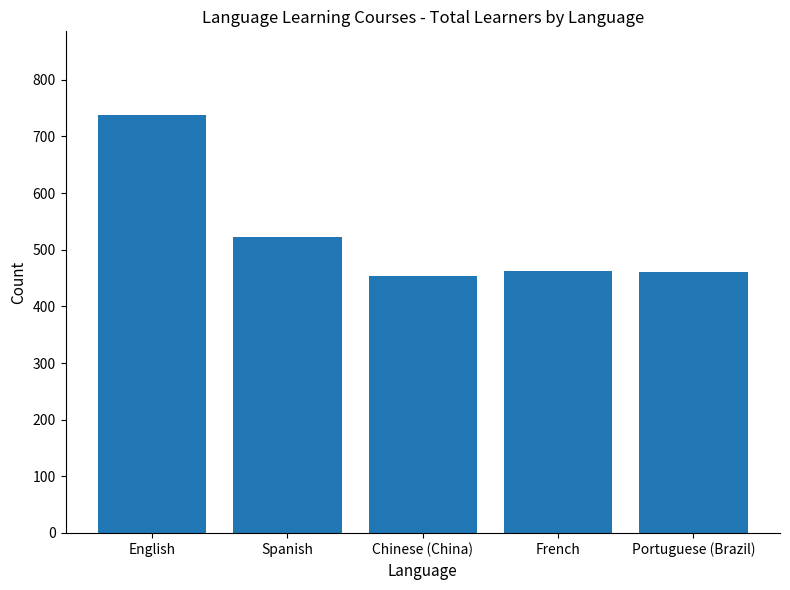

What is the change in value from English to Chinese (China)?

-284